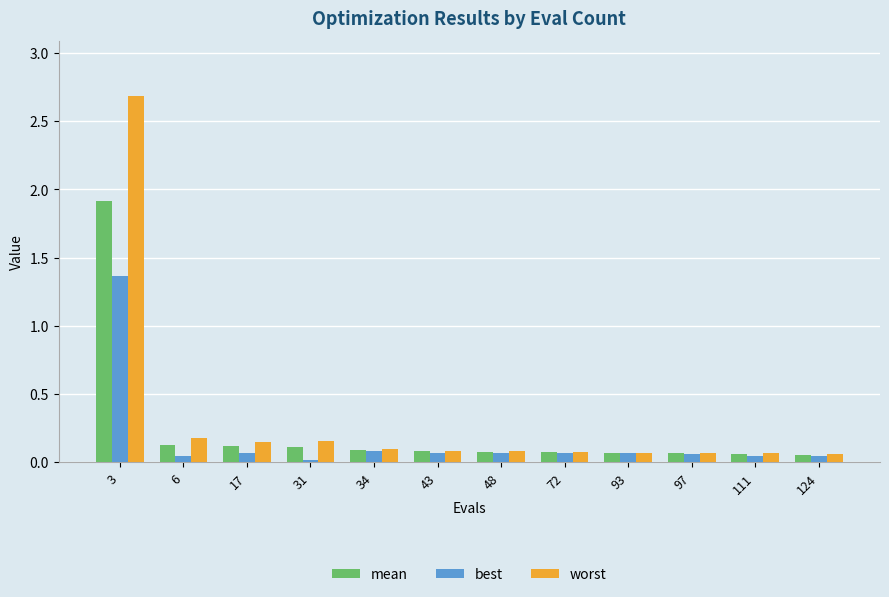

What is the maximum value for worst?

2.7